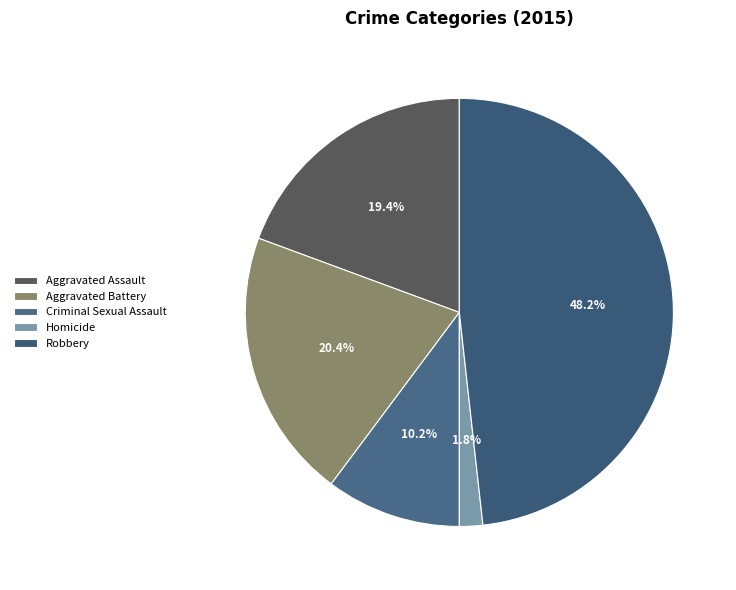

To the nearest percent, what is the average slice percentage?

20%